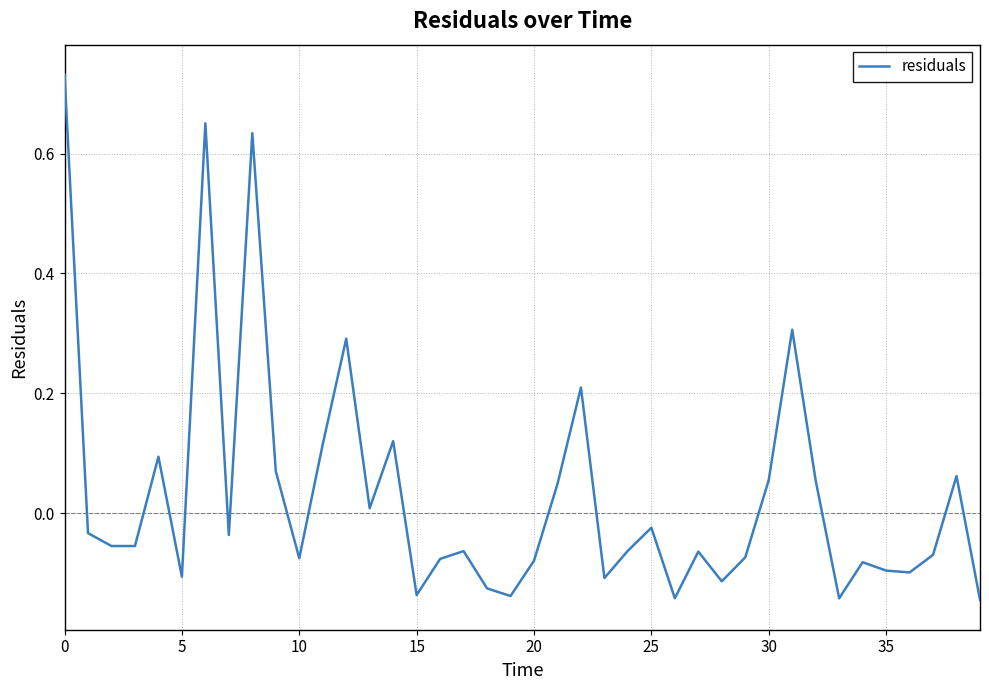

How many positive values are there?

15